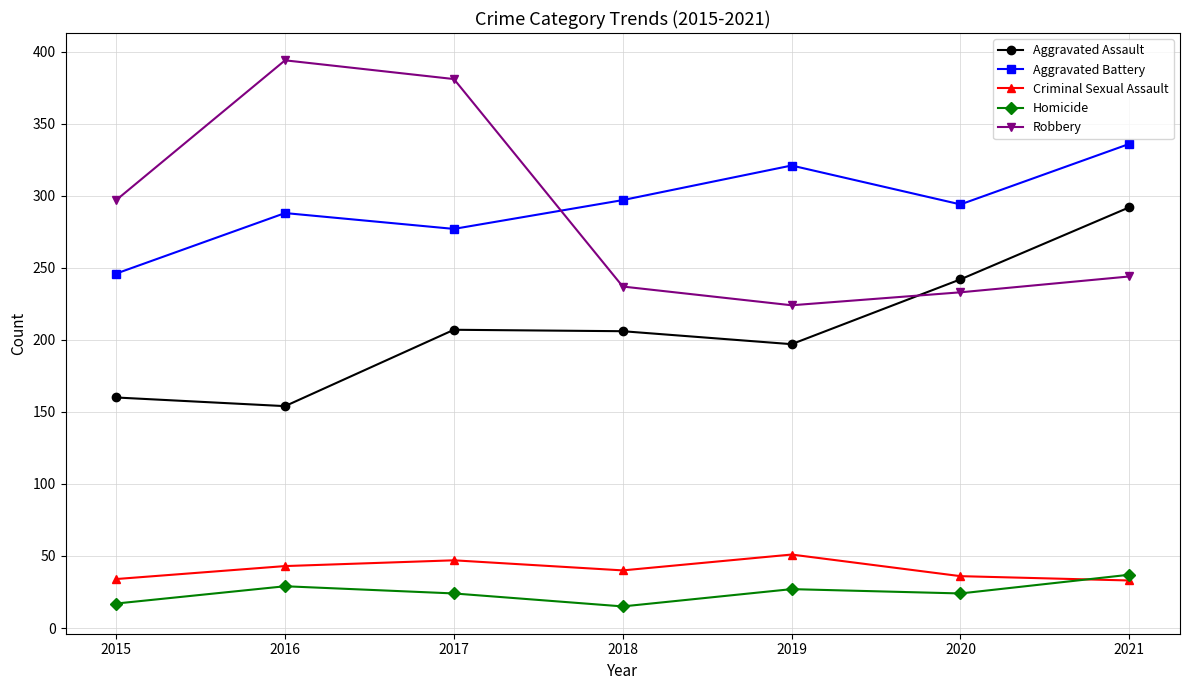

Read the Homicide value at 2020.

24